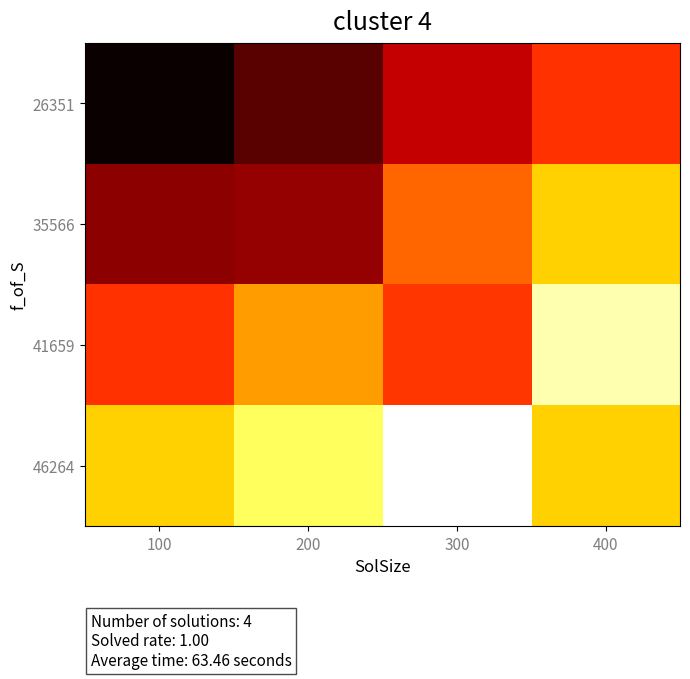

Which series has the largest total across all categories?

46264